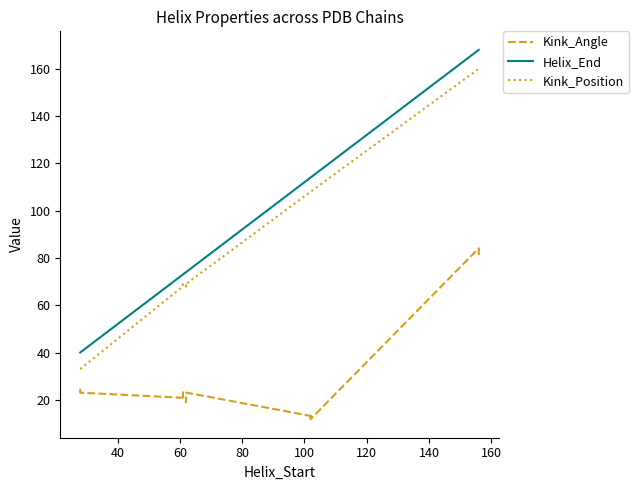

The Kink_Angle series shows 5.6 at 14. True or false?

False